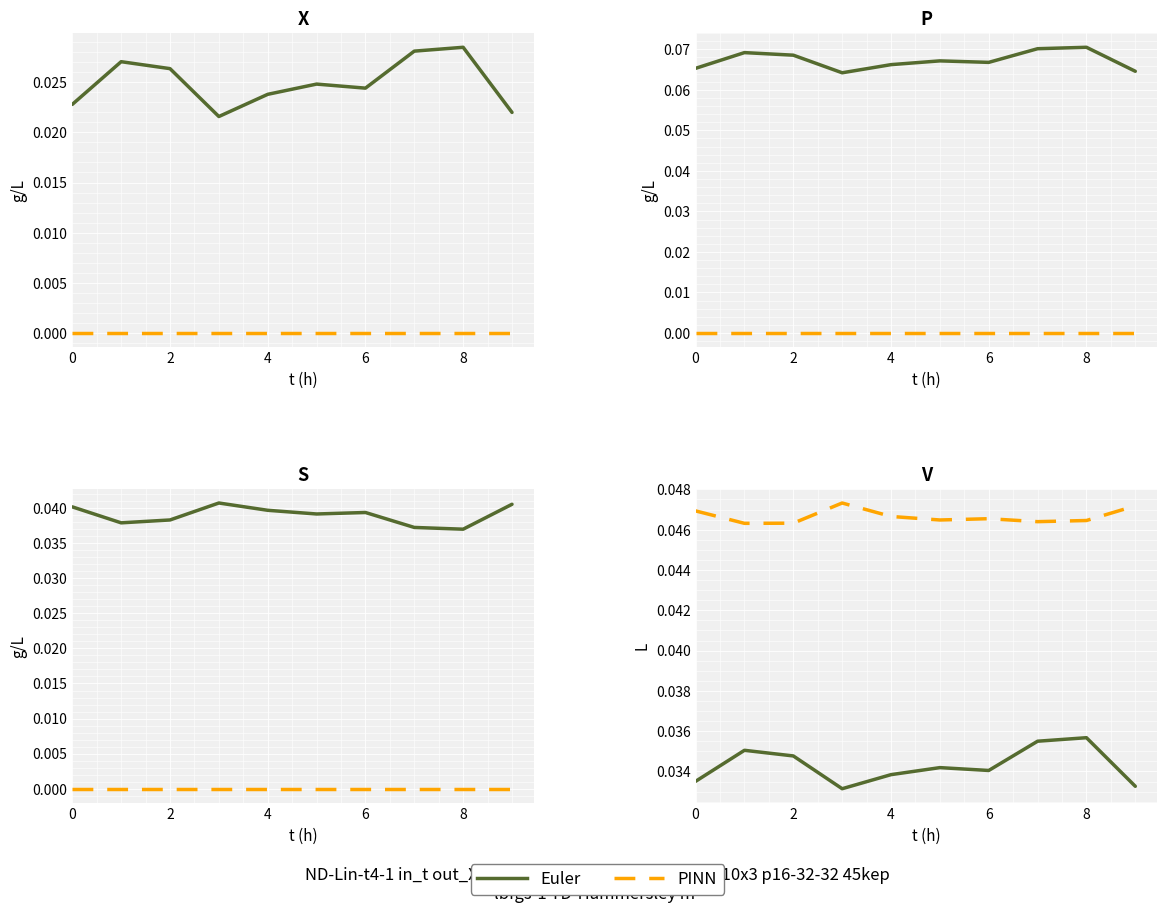

True or false: PINN has more than 1 points higher than both neighbors.

True